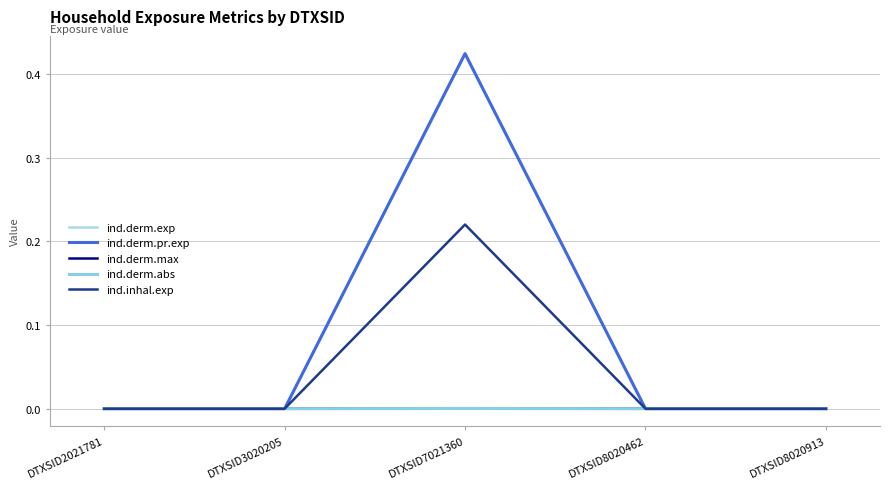

Does the chart have visible grid lines?

Yes